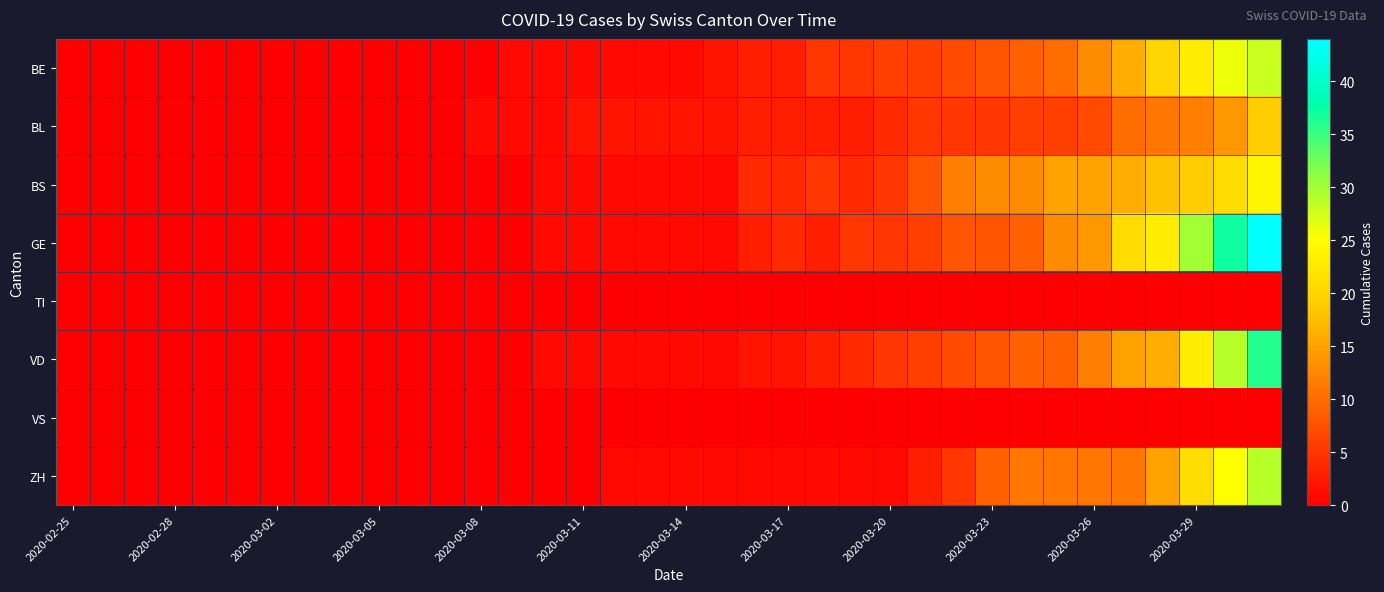

Reading right to left, extract all data points from this chart.

BE: 28	26	23	20	16	13	10	9	8	7	6	6	5	5	3	3	2	1	1	1	1	1	1	0	0	0	0	0	0	0	0	0	0	0	0	0
BL: 19	14	12	11	10	7	6	6	5	5	5	4	3	3	3	3	2	2	2	2	2	1	1	1	0	0	0	0	0	0	0	0	0	0	0	0
BS: 24	21	19	18	16	15	15	13	13	12	8	5	4	5	4	4	1	1	1	1	1	1	0	0	0	0	0	0	0	0	0	0	0	0	0	0
GE: 44	37	30	23	21	14	13	9	8	8	6	5	5	3	4	3	1	1	1	1	1	1	0	0	0	0	0	0	0	0	0	0	0	0	0	0
TI: 0	0	0	0	0	0	0	0	0	0	0	0	0	0	0	0	0	0	0	0	0	0	0	0	0	0	0	0	0	0	0	0	0	0	0	0
VD: 36	29	23	16	15	12	9	9	8	7	6	5	4	3	2	2	1	1	1	1	1	1	0	0	0	0	0	0	0	0	0	0	0	0	0	0
VS: 0	0	0	0	0	0	0	0	0	0	0	0	0	0	0	0	0	0	0	0	0	0	0	0	0	0	0	0	0	0	0	0	0	0	0	0
ZH: 29	25	21	15	11	11	11	11	9	5	3	1	1	1	1	1	1	1	1	1	0	0	0	0	0	0	0	0	0	0	0	0	0	0	0	0